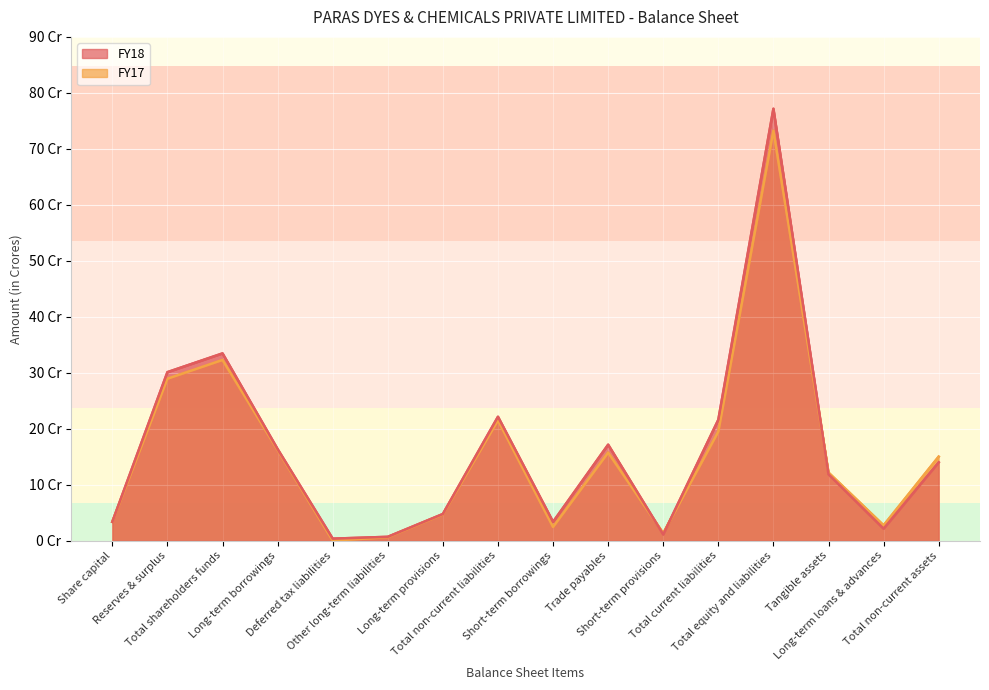

At Short-term provisions, list the series in order from largest to smallest.

FY17, FY18